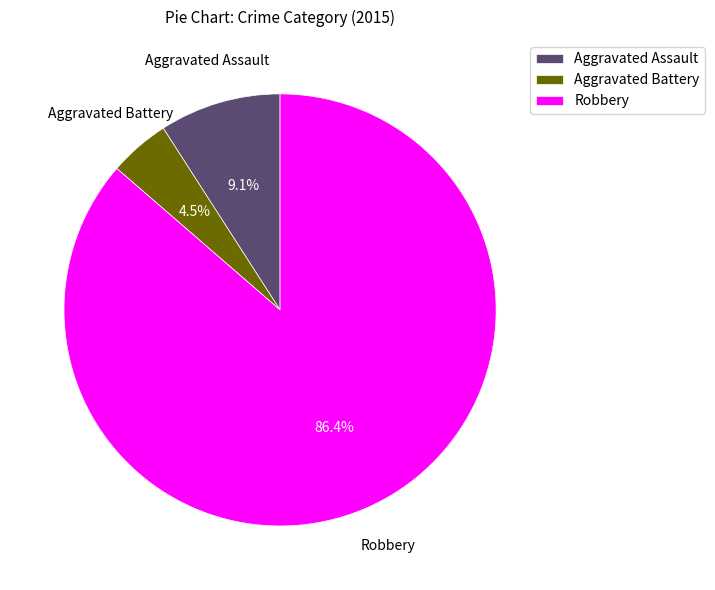

The Aggravated Battery slice represents 16% of the pie. True or false?

False